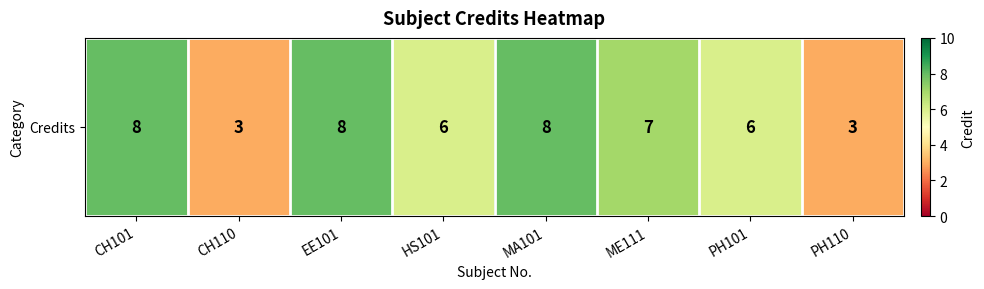

How many categories are shown in the chart?

8